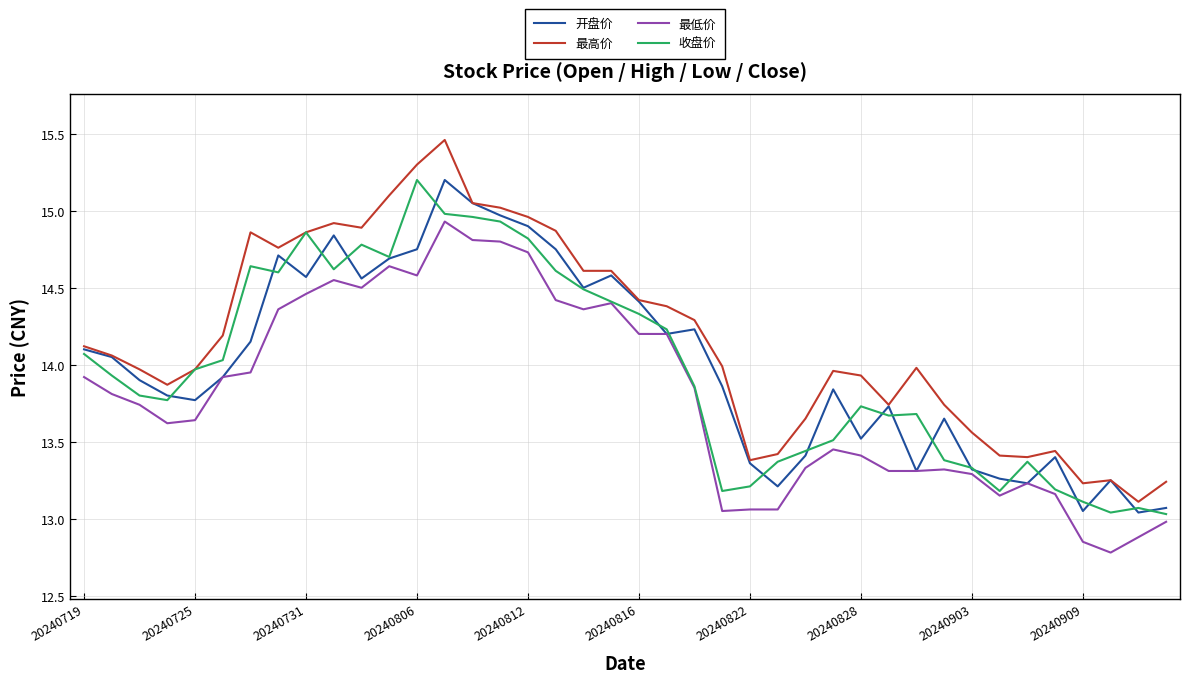

Which series has the largest total across all categories?

最高价